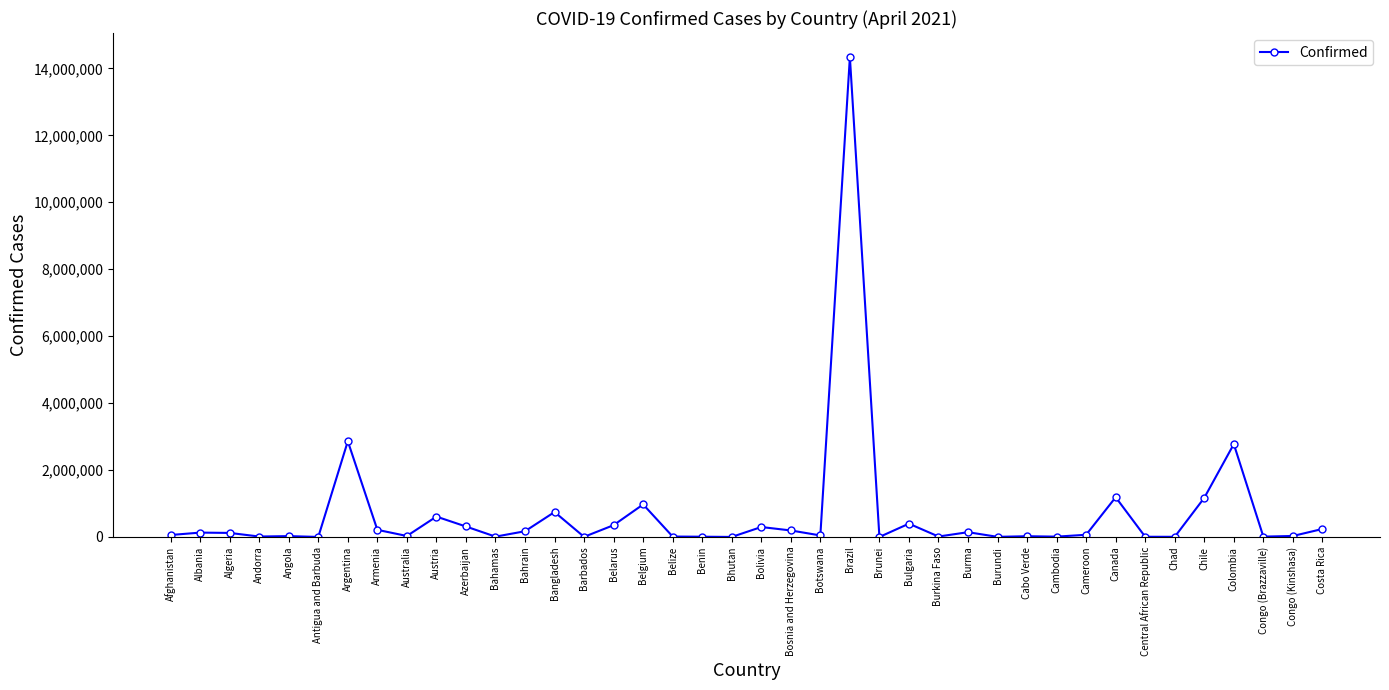

What is the difference between the maximum and minimum values?

14340564